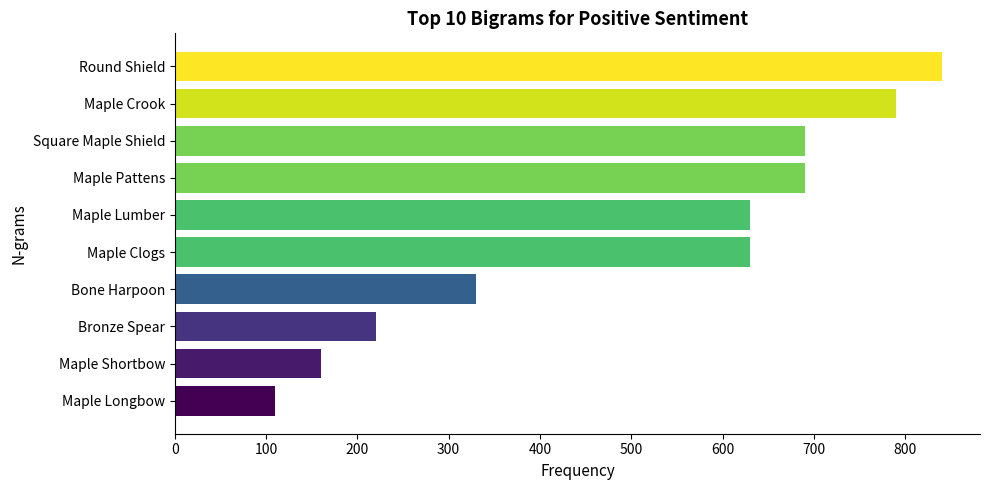

What is the change in value from Bone Harpoon to Maple Lumber?

+300